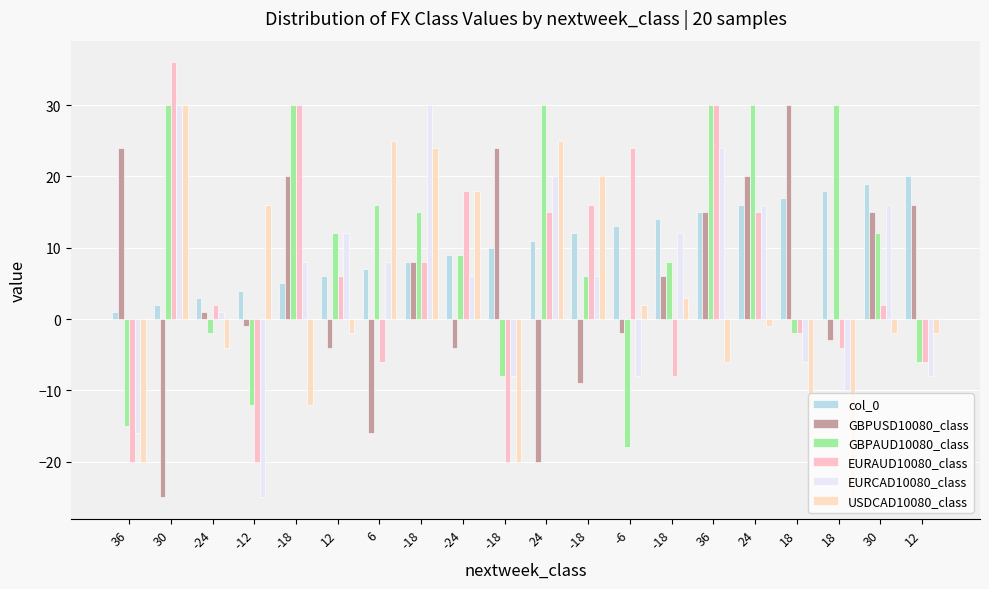

How many values in EURCAD10080_class are above zero?

13